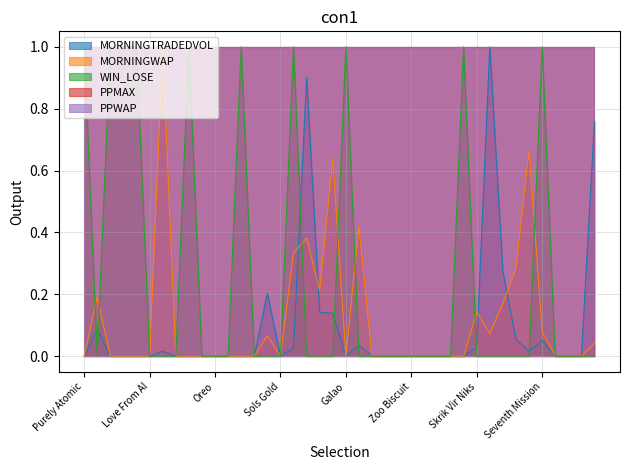

At which category does MORNINGTRADEDVOL reach its first local valley?

Sols Gold